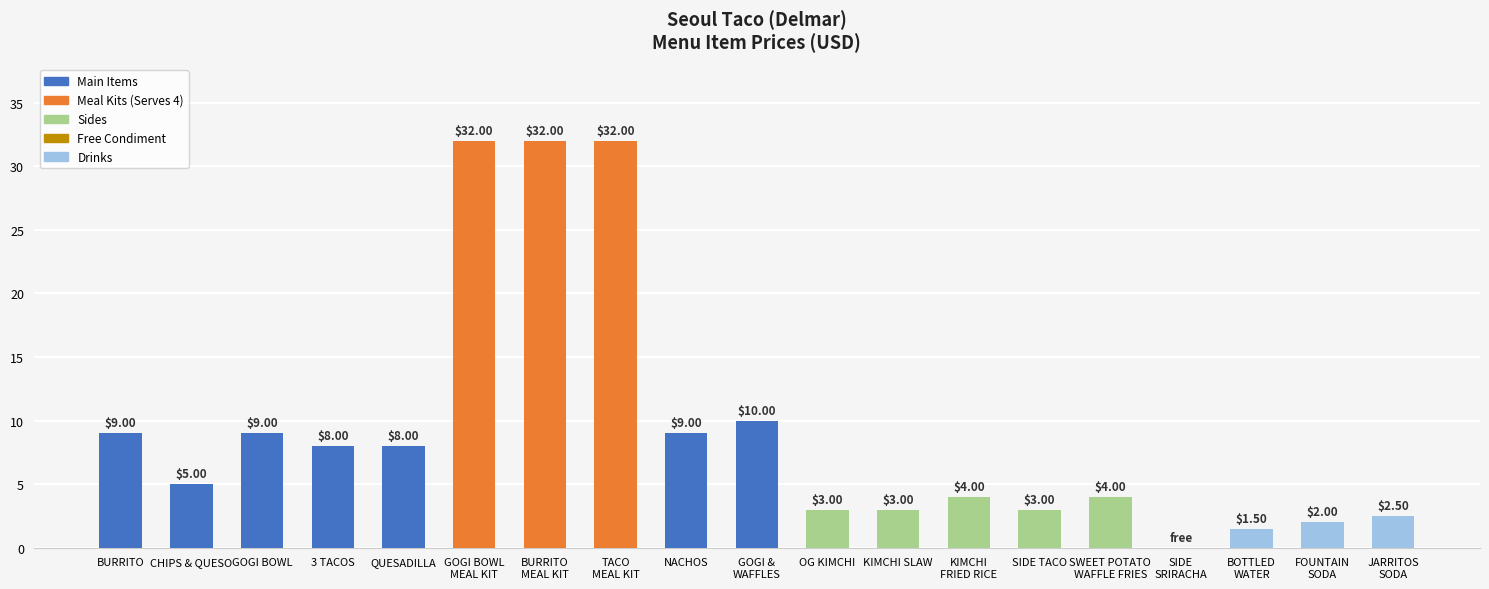

At which label does the data first exceed 5?

BURRITO